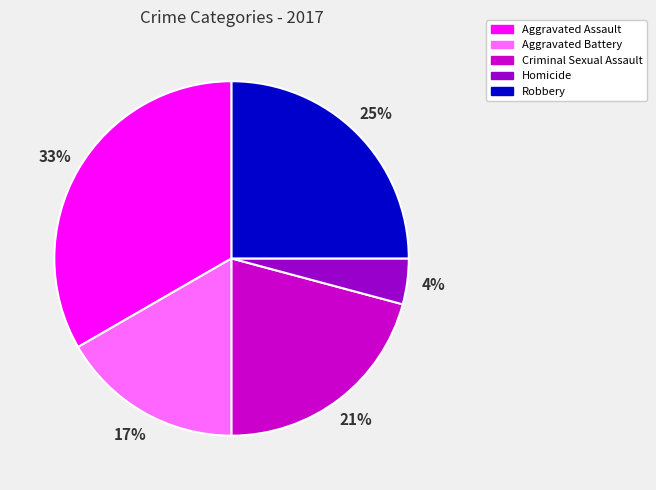

To the nearest percent, what percentage of the pie is Robbery?

25%